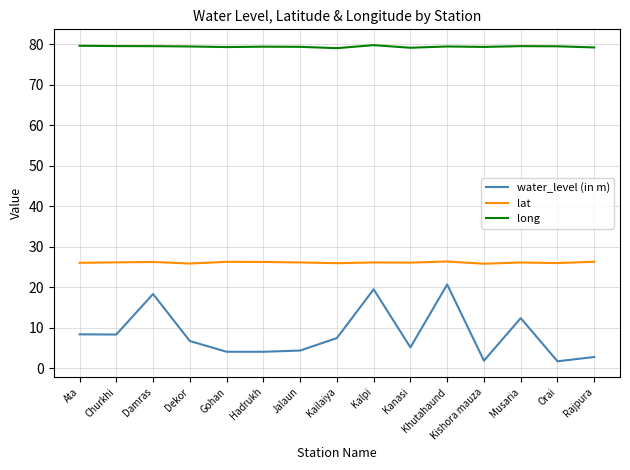

True or false: long and lat cross at least once.

False